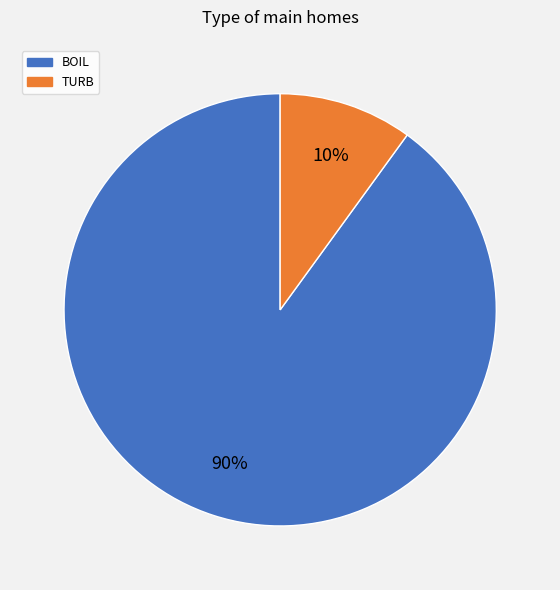

Is the sum of BOIL and TURB greater than half?

Yes